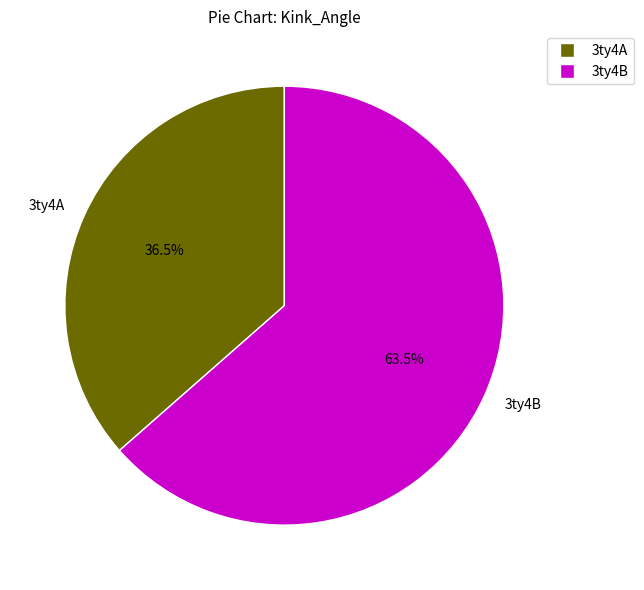

Which category has the smallest portion of the pie?

3ty4A